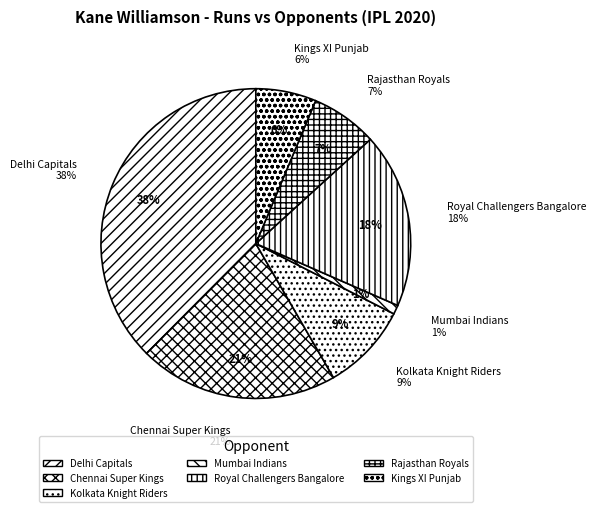

To the nearest percent, what is the difference between the largest and smallest slice percentages?

37%